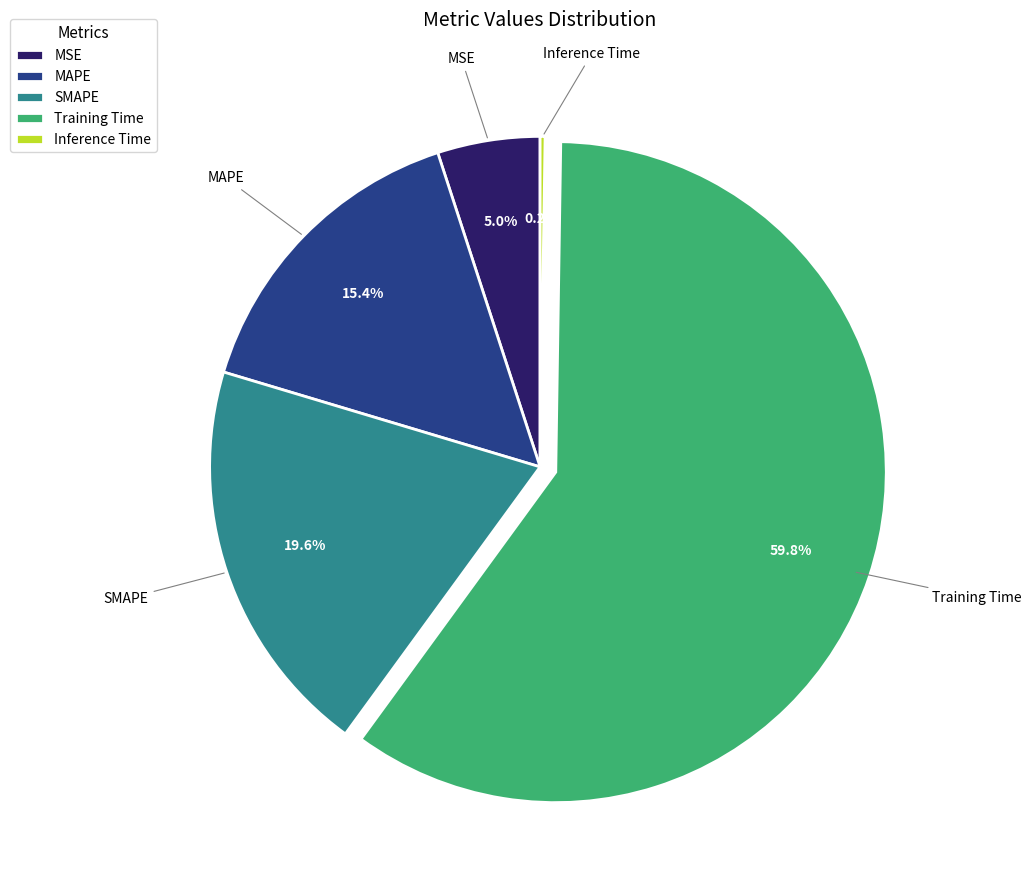

Between MAPE and SMAPE, which is larger?

SMAPE